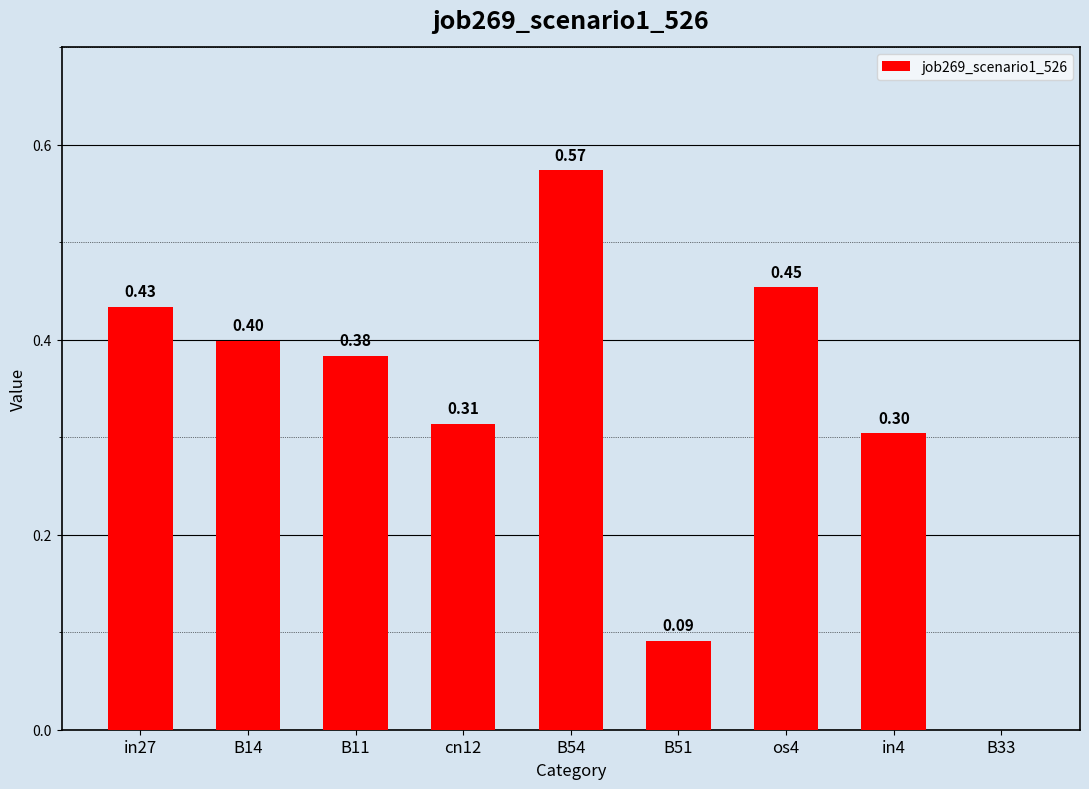

What is the sum of the values at in27 and in4?

0.7